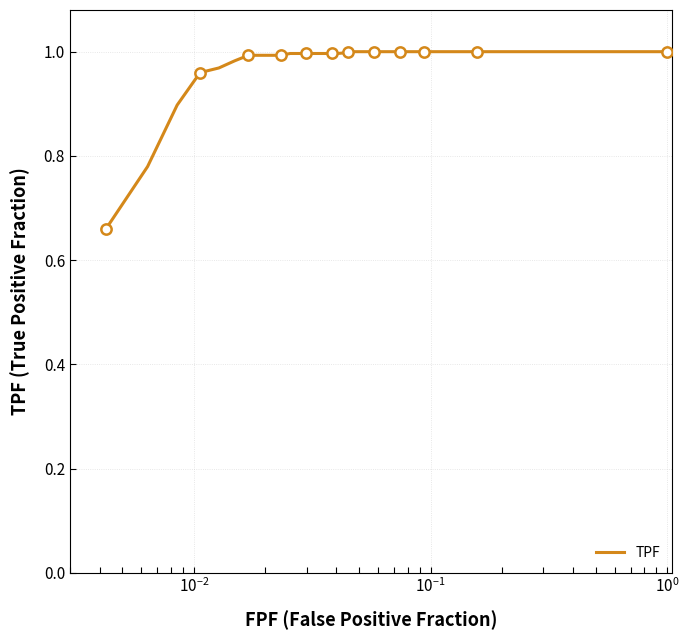

What is the difference between the maximum and minimum values?

0.3